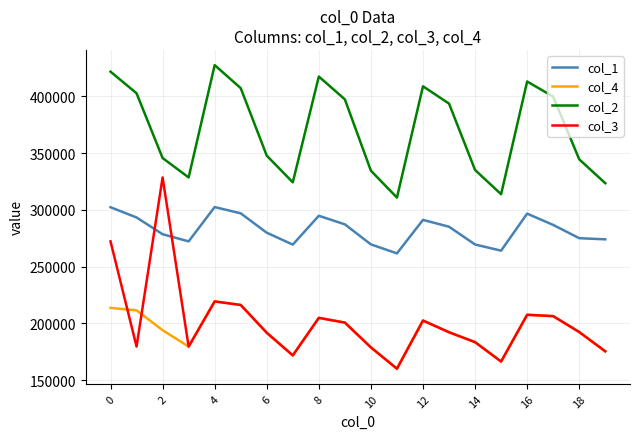

Which series has the largest range (max minus min)?

col_3